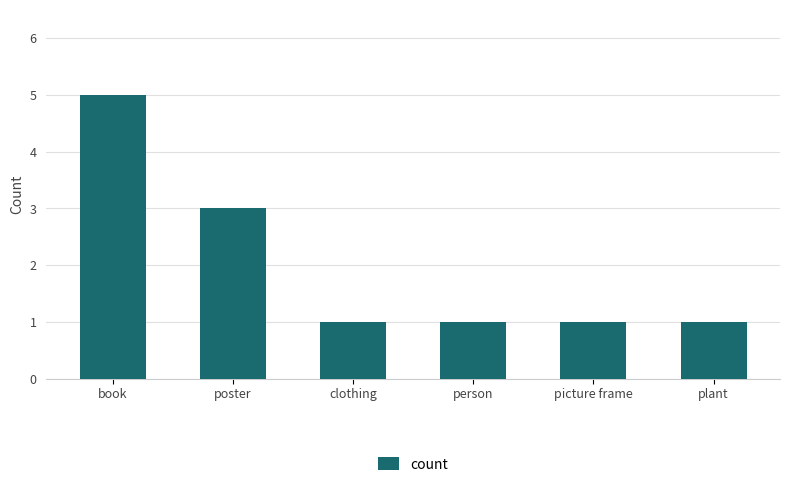

What is the label of the 2nd bar from the right?

picture frame